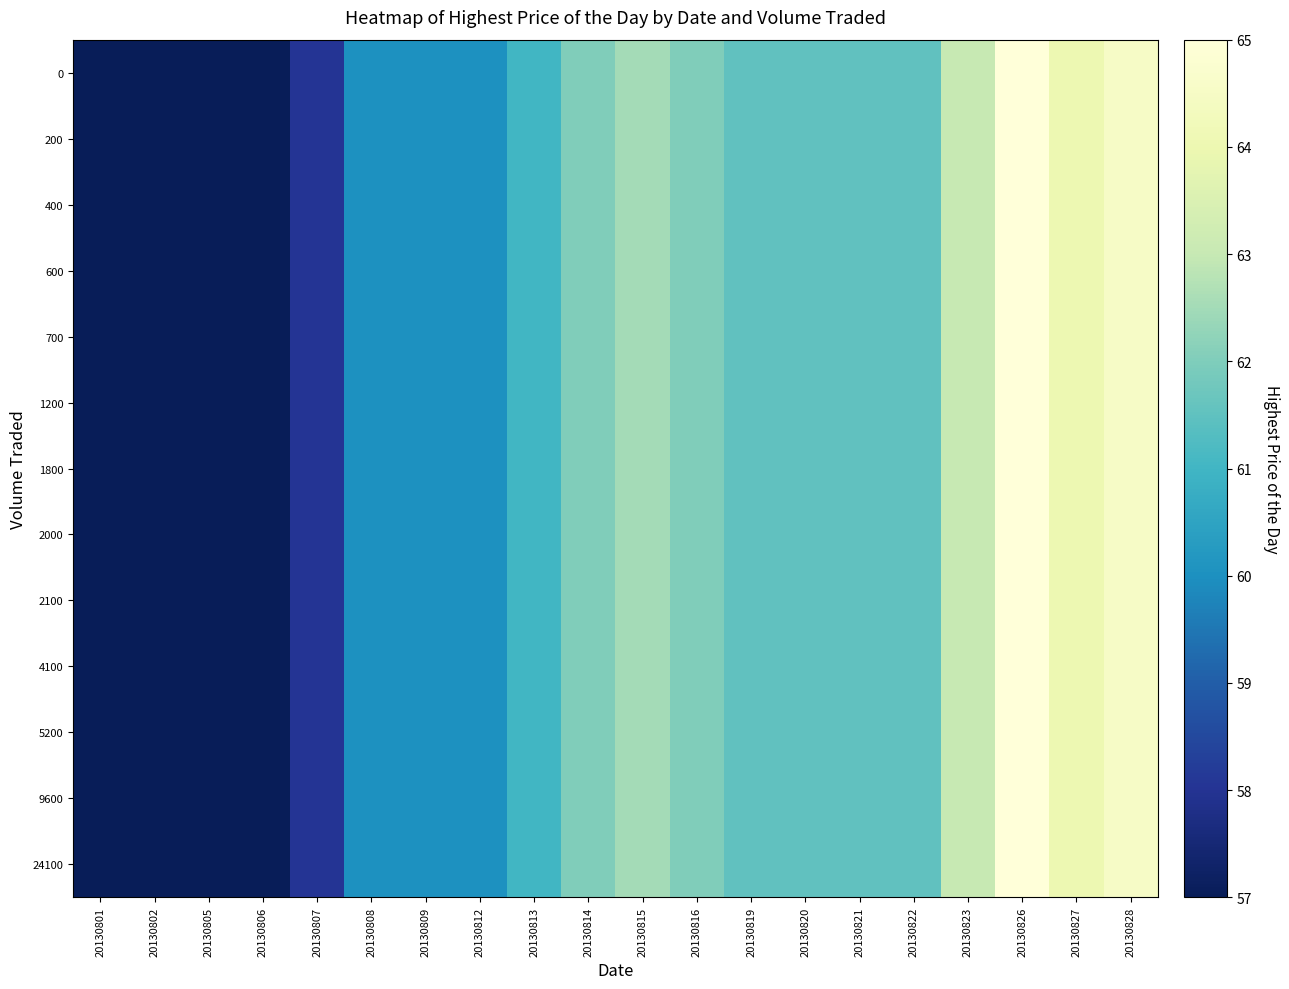

Between 20130805 and 20130823, which series saw the biggest shift?

row_0